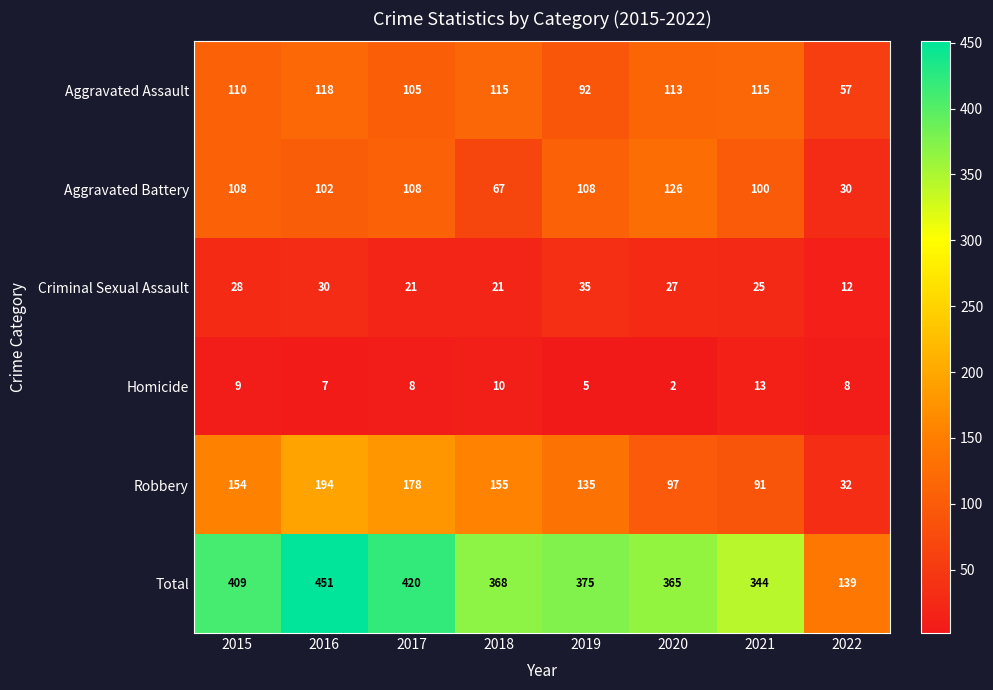

Which series has the largest total across all categories?

Total